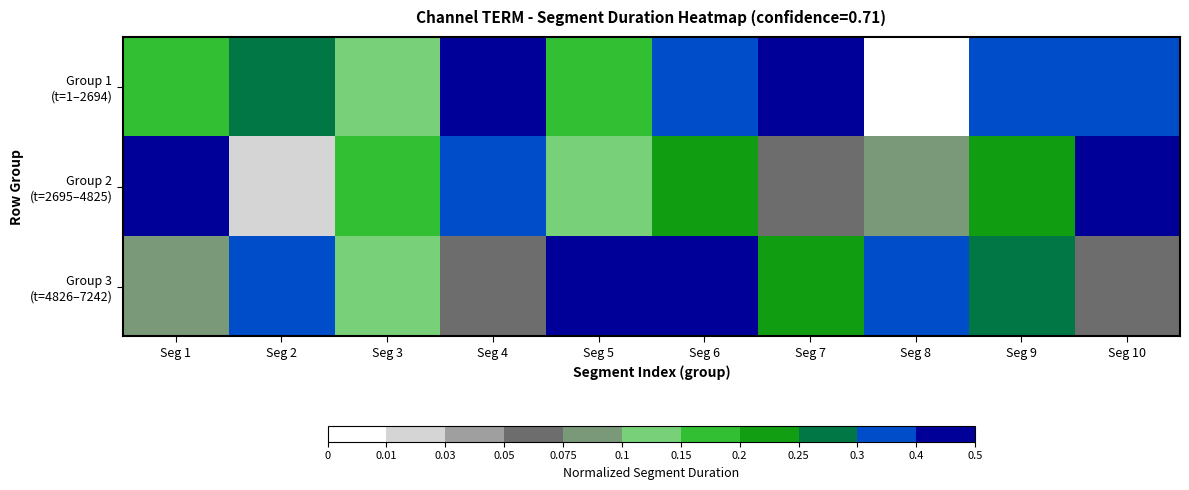

At which category is the sum across all series the highest?

Seg 6